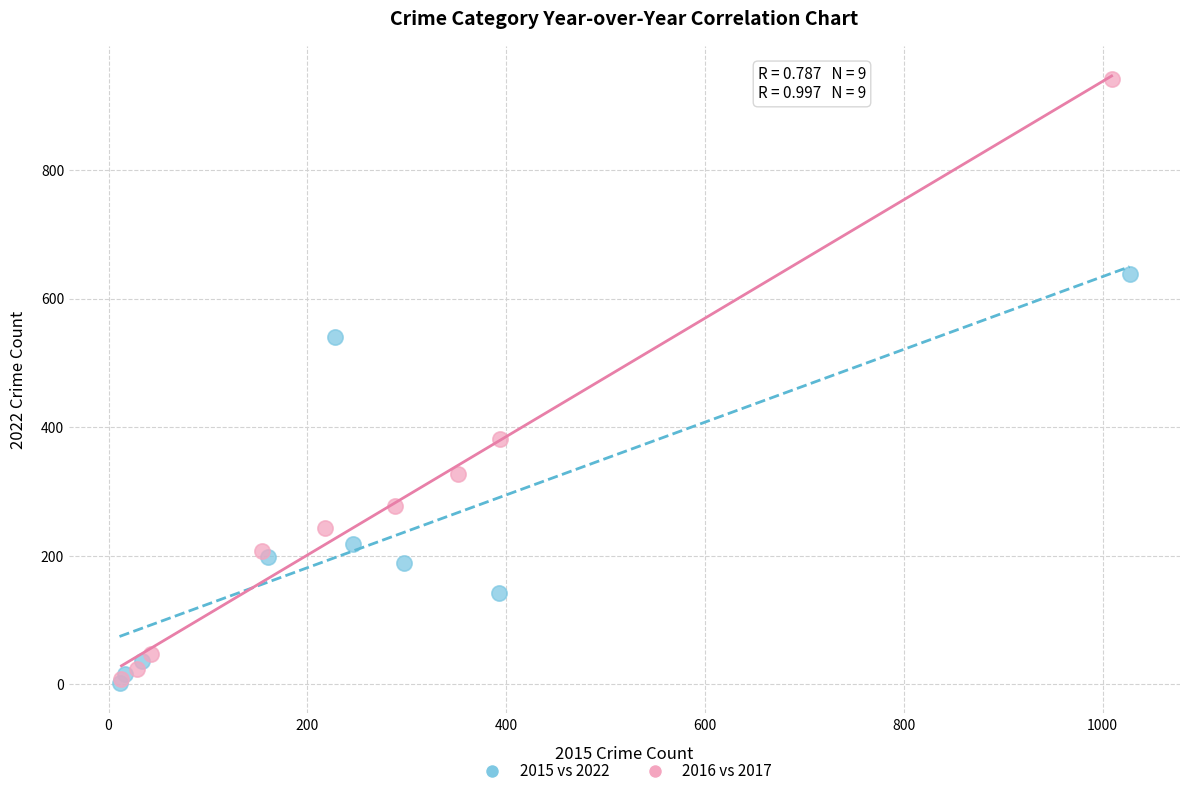

Which series reaches the maximum Y coordinate?

2016 vs 2017